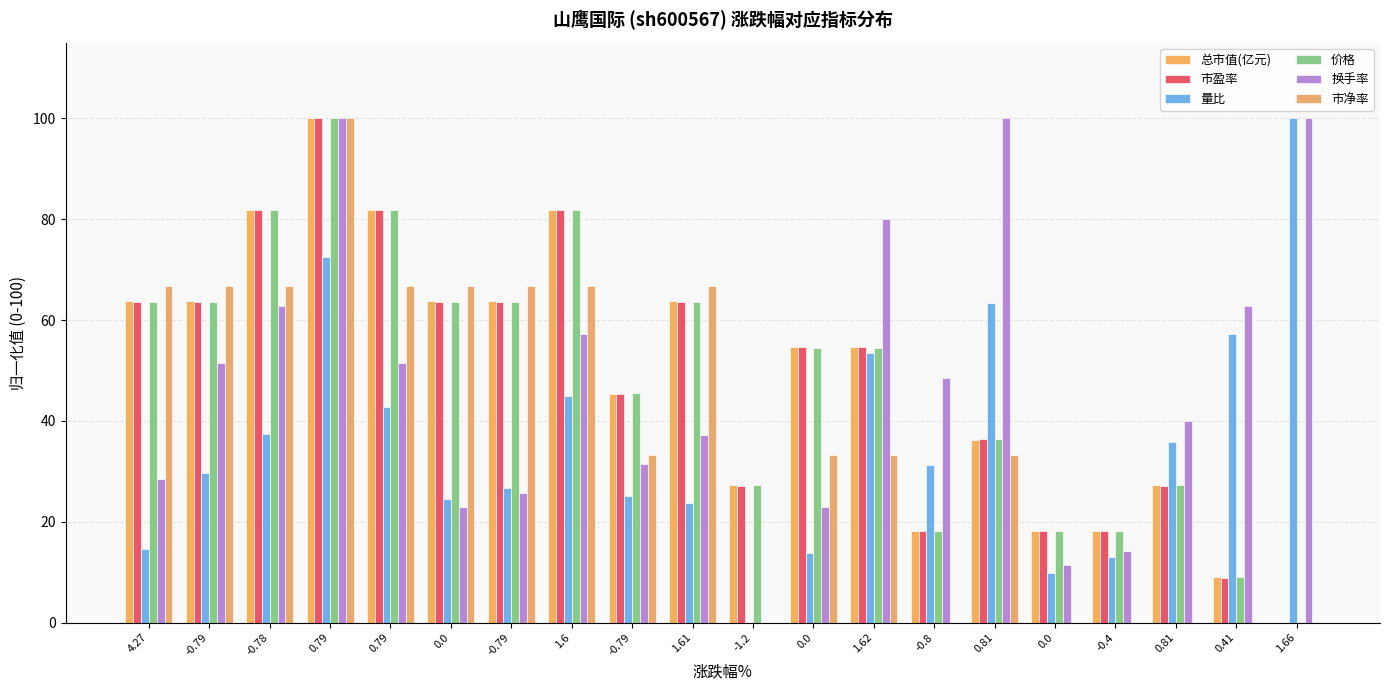

What is the label of the 15th bar from the left?

0.81